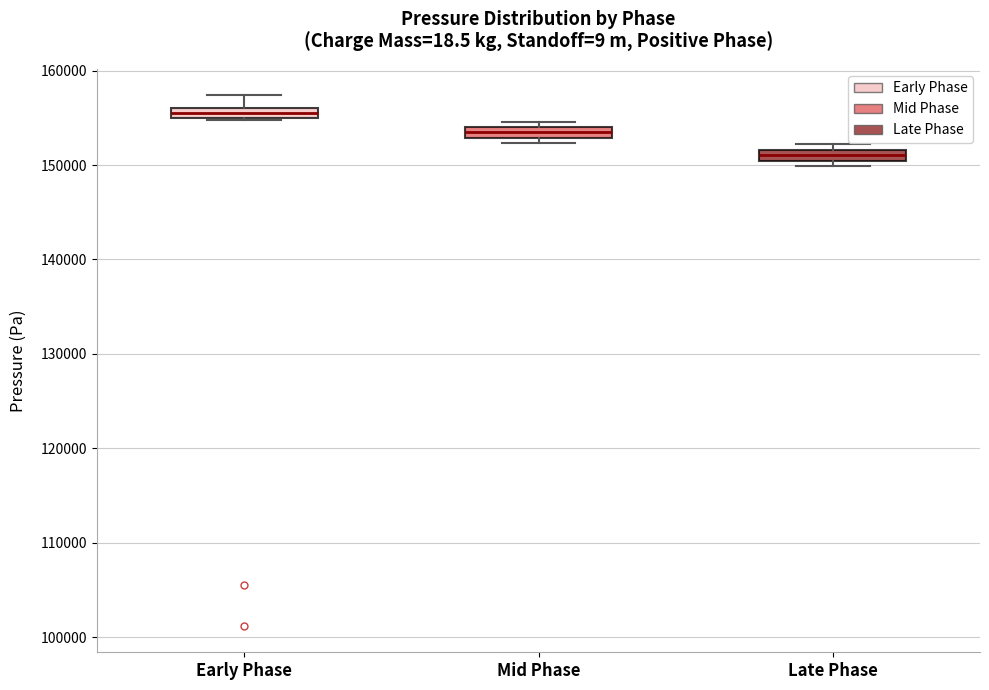

Which box's median line is the lowest?

Late Phase